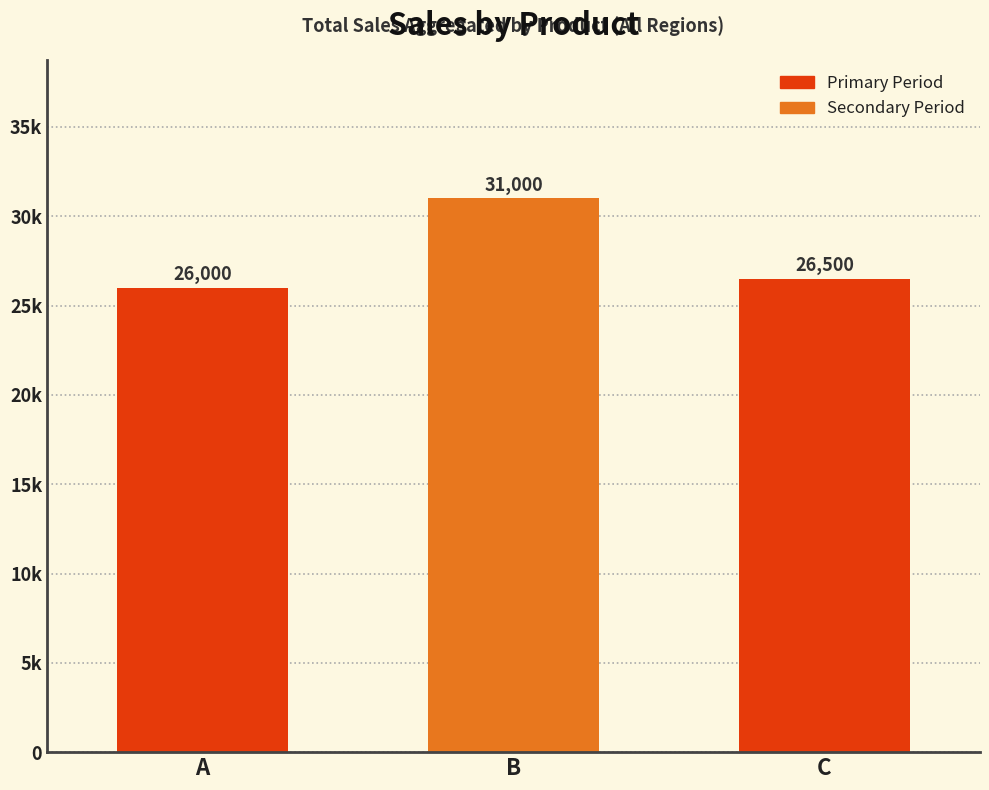

What is the value of the 1st bar from the left?

26000